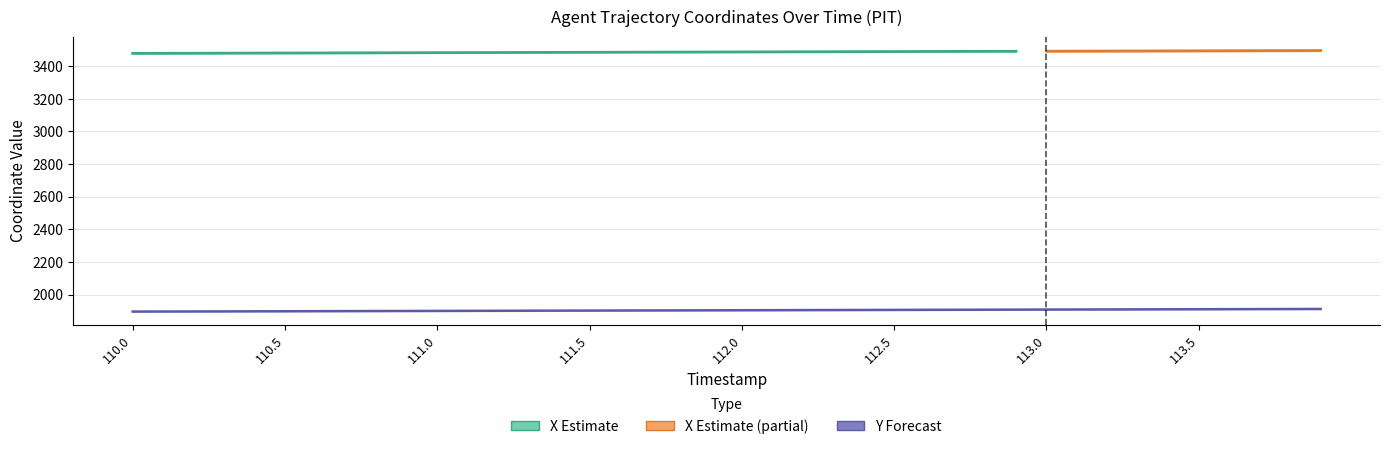

Rank the categories by value from lowest to highest.

110.0, 110.1, 110.2, 110.3, 110.4, 110.5, 110.6, 110.7, 110.8, 110.9, 111.0, 111.1, 111.2, 111.3, 111.4, 111.5, 111.6, 111.7, 111.8, 111.9, 112.0, 112.1, 112.2, 112.3, 112.4, 112.5, 112.6, 112.7, 112.8, 112.9, 113.0, 113.1, 113.2, 113.3, 113.4, 113.5, 113.6, 113.7, 113.8, 113.9